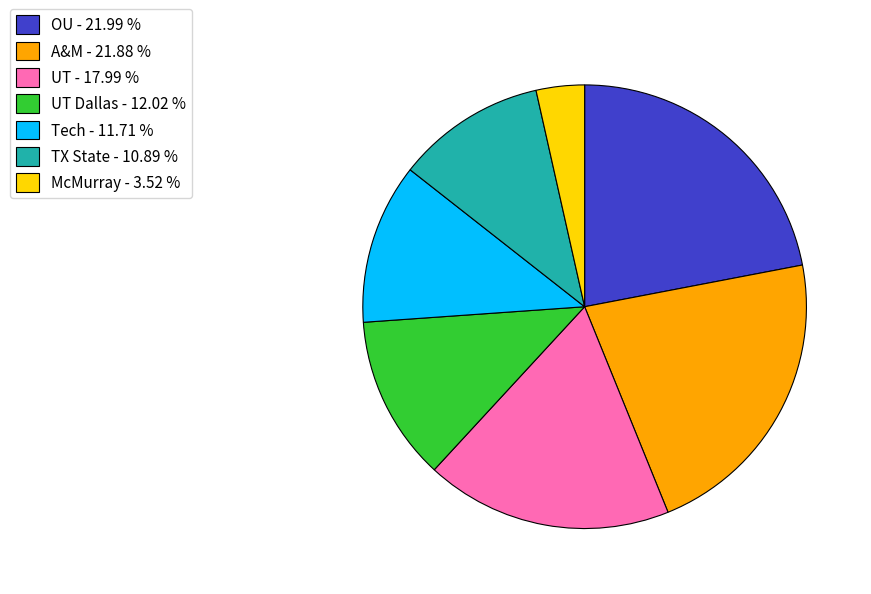

What is the smallest slice in the pie chart?

McMurray - 3.52 %